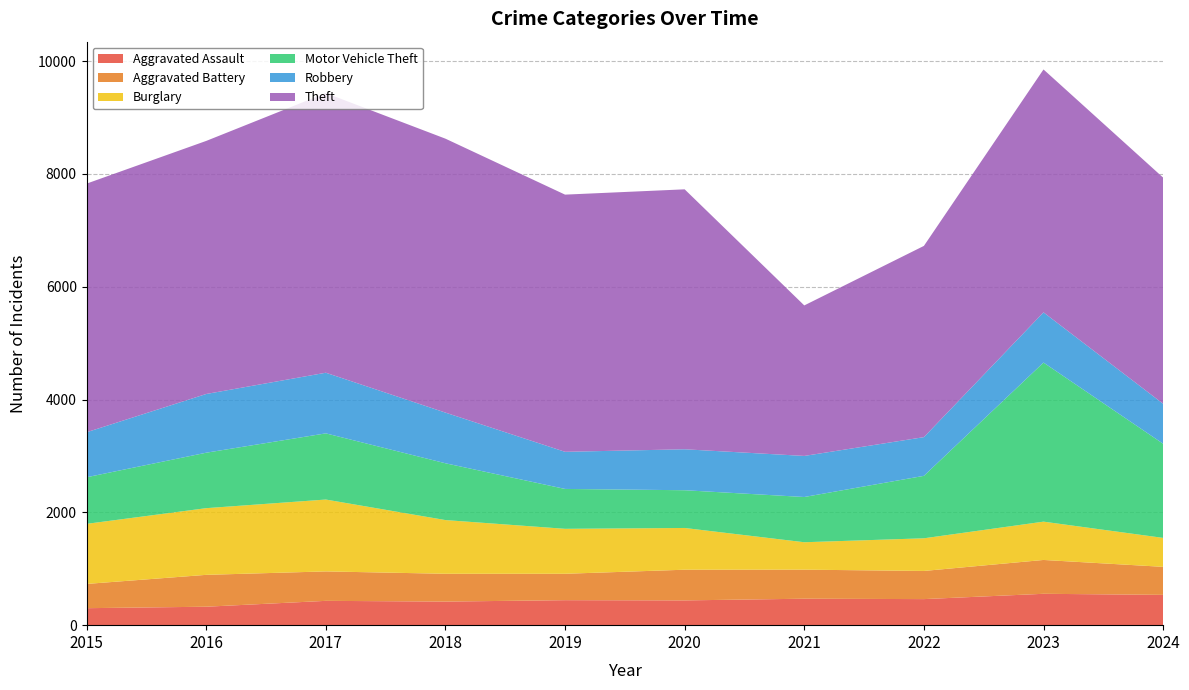

Reading left to right, what are all the values shown in this chart?

Aggravated Assault: 301	327	431	418	443	439	469	462	556	537
Aggravated Battery: 430	565	522	493	468	544	515	499	600	497
Burglary: 1065	1182	1274	952	797	740	486	579	679	513
Motor Vehicle Theft: 826	983	1173	1007	707	669	802	1107	2820	1669
Robbery: 798	1041	1075	898	658	726	728	686	890	709
Theft: 4407	4486	4957	4856	4559	4608	2668	3390	4306	4009